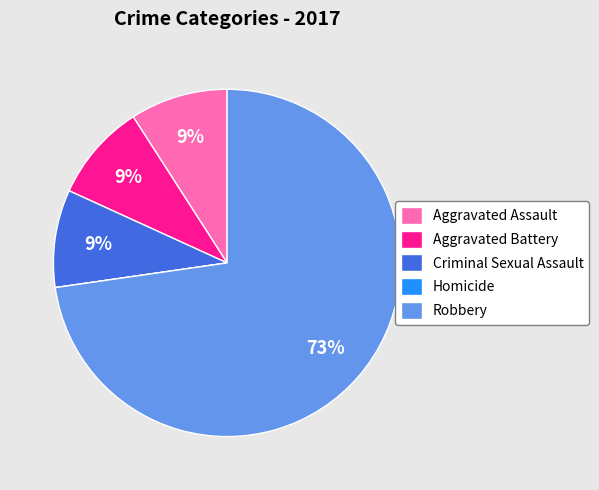

Which category has the biggest portion of the pie?

Robbery